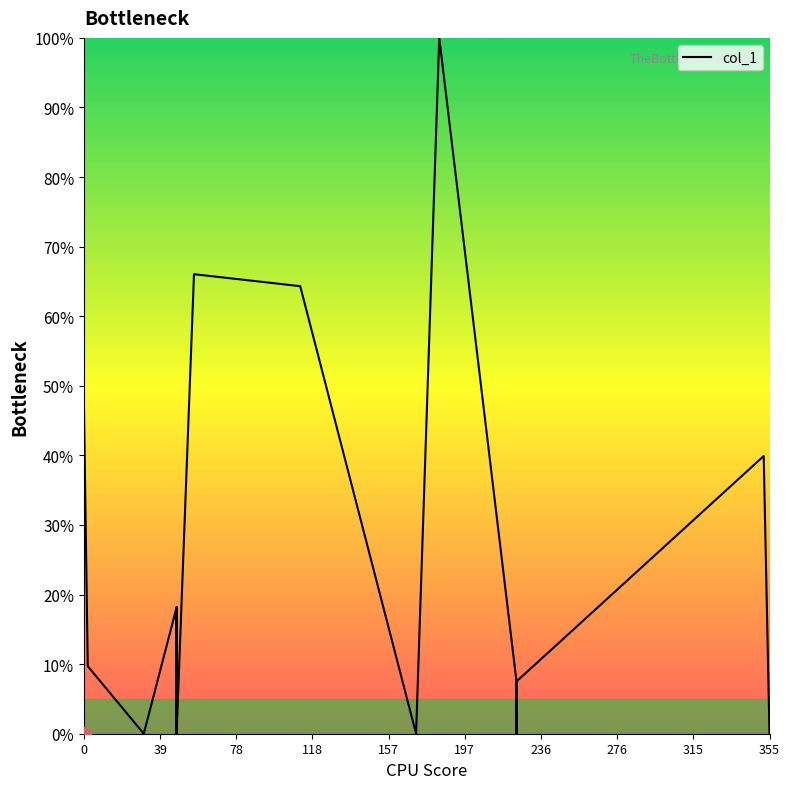

Count the number of data series in this chart.

1